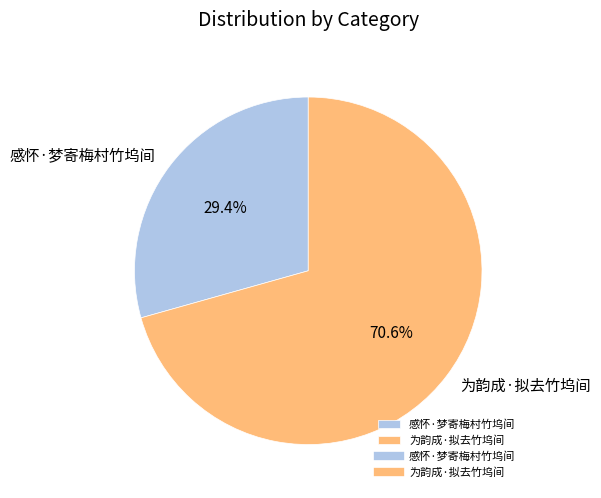

What percentage is the 为韵成·拟去竹坞间 slice, to the nearest percent?

71%